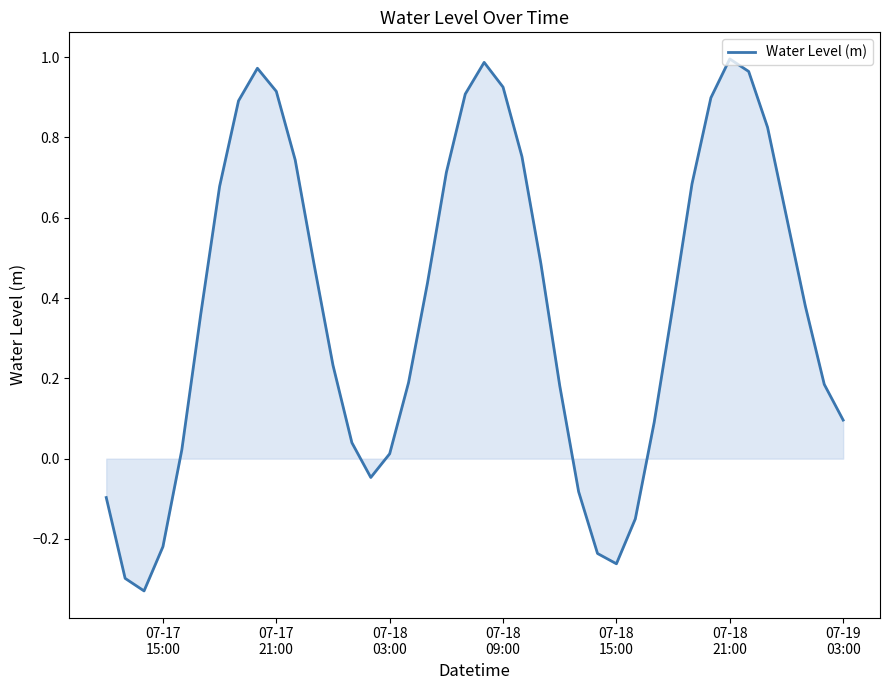

What is the difference between the maximum and minimum values?

1.3